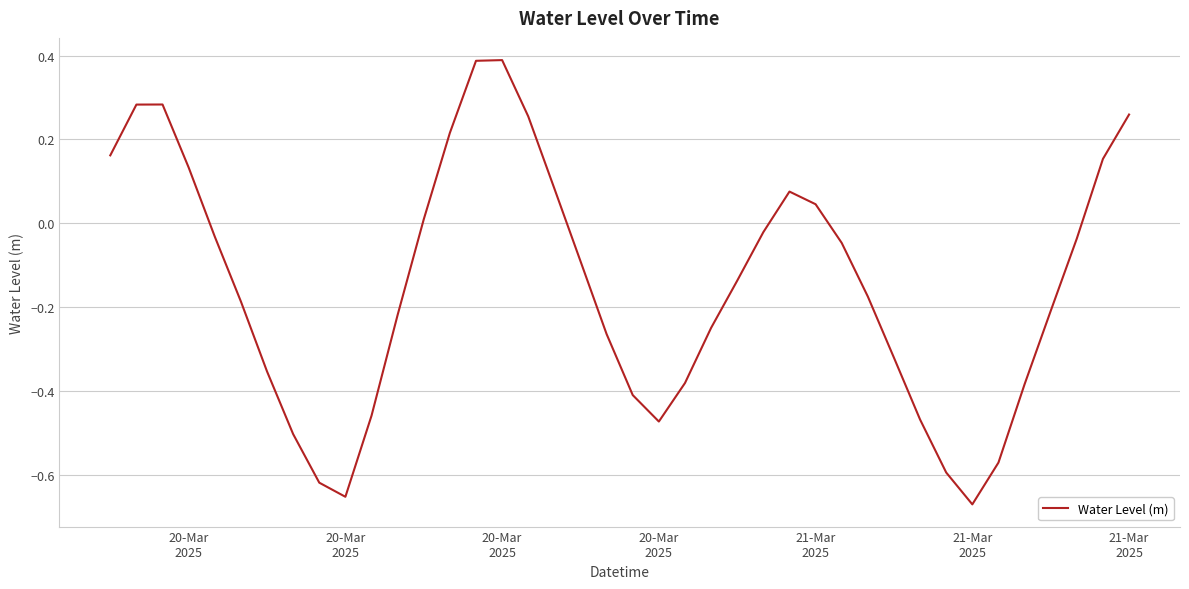

What is the difference between the maximum and minimum values?

1.1